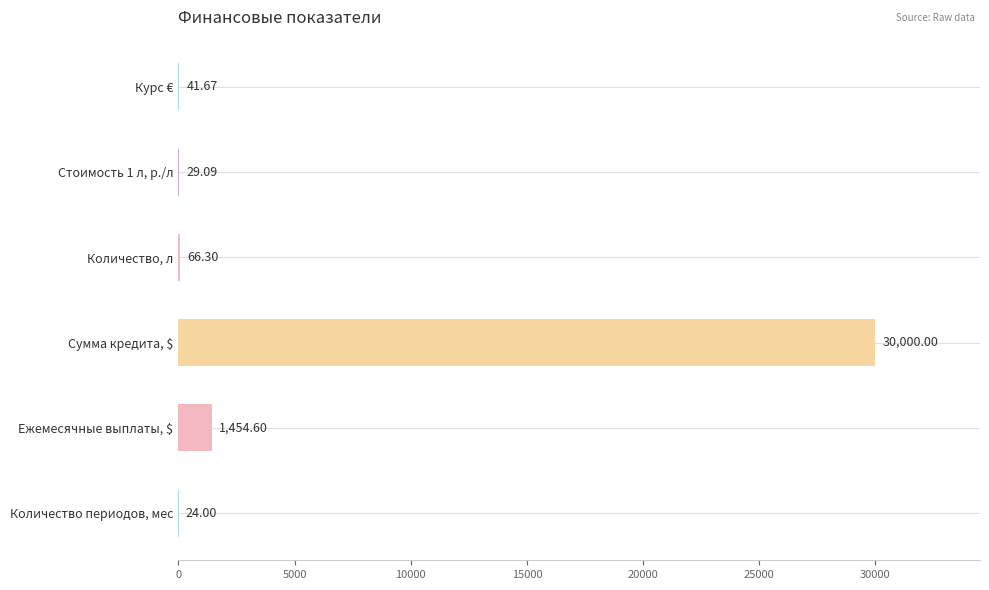

What is the sum of all values?

31615.7